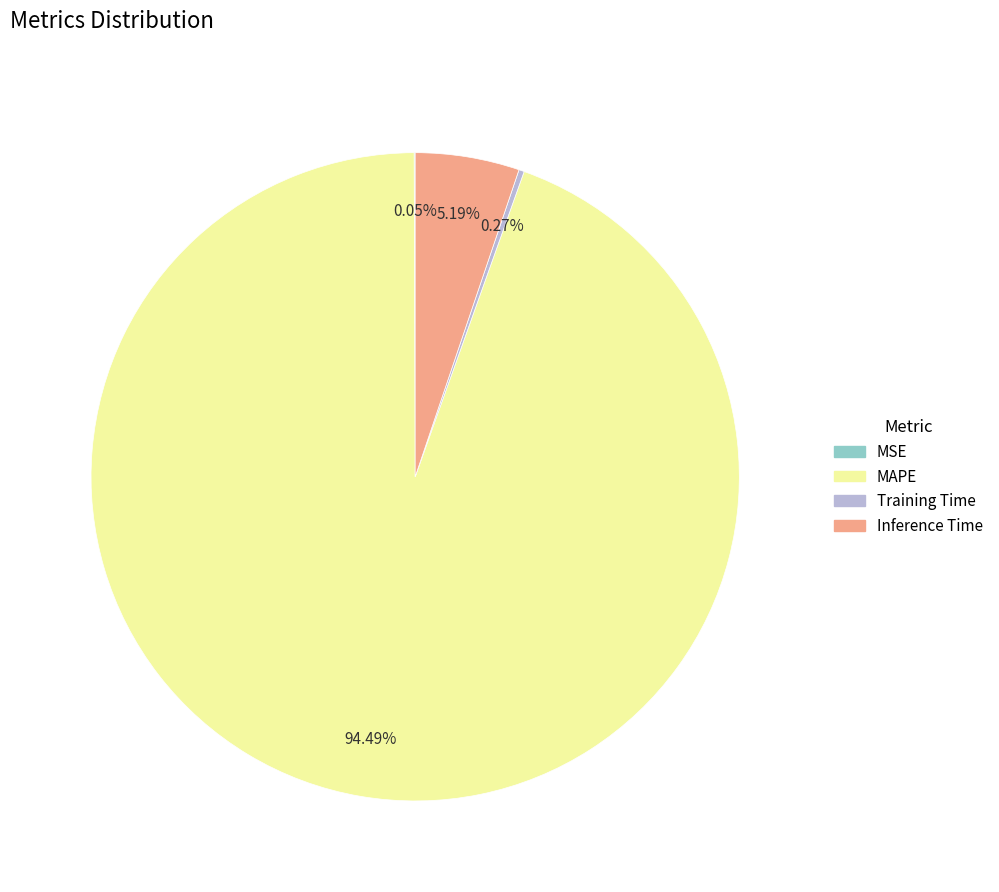

True or false: Inference Time accounts for 10% of the total.

False